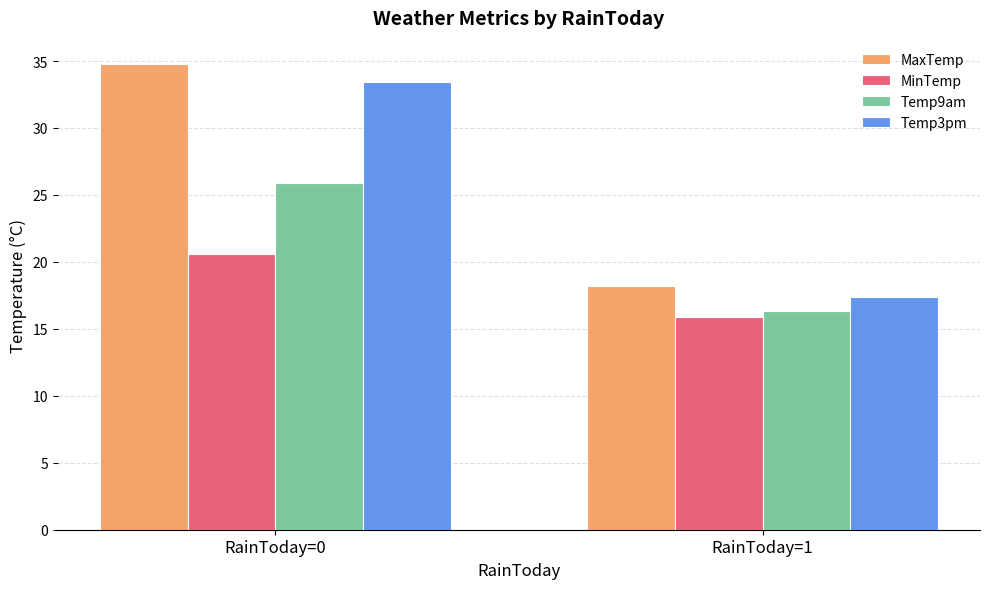

Are the bars grouped side by side (vs. stacked)?

Yes